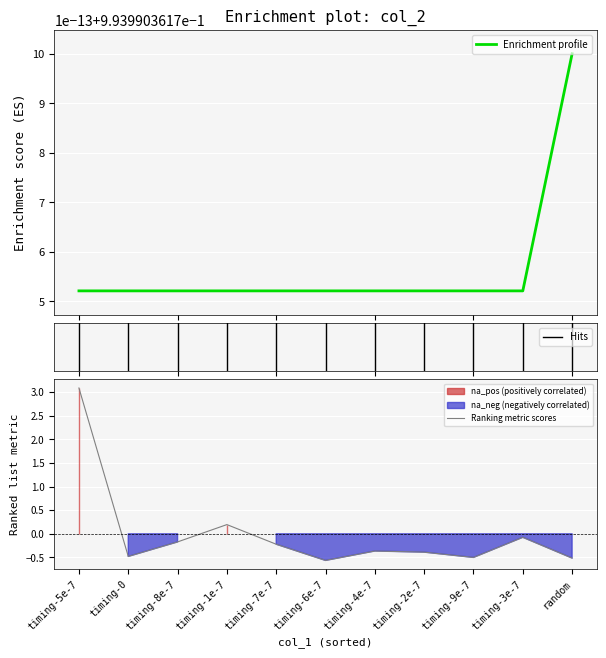

What value does the Enrichment profile series have at timing-7e-7?

1.0